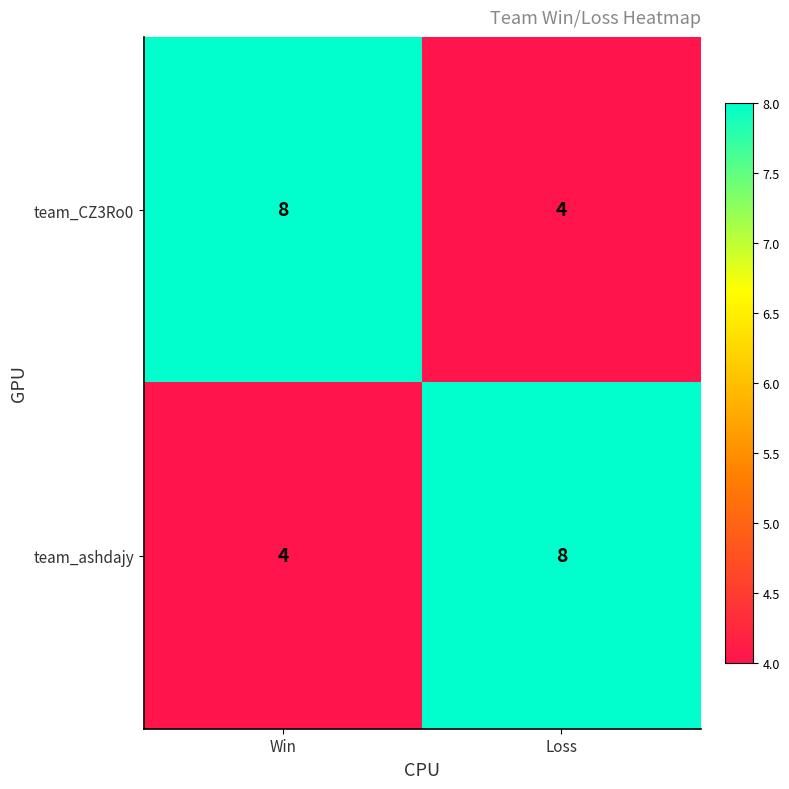

What is the spread (max minus min) of values at Win?

4